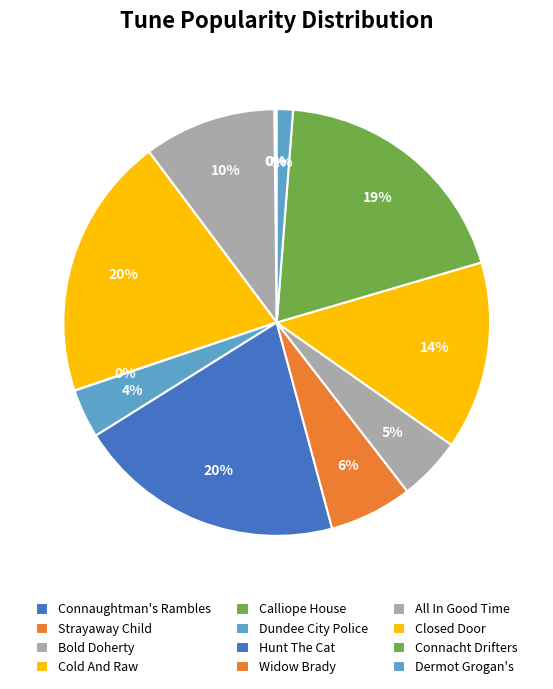

Is there any slice that represents more than half of the pie?

No